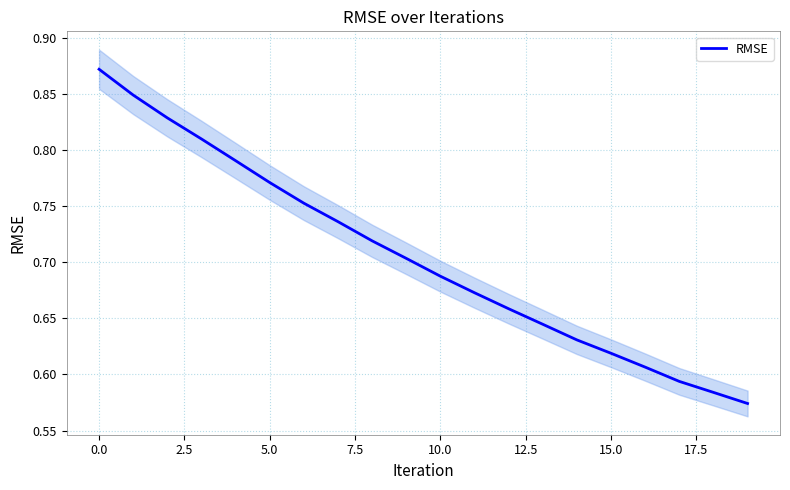

At which label is the value closest to 0?

19